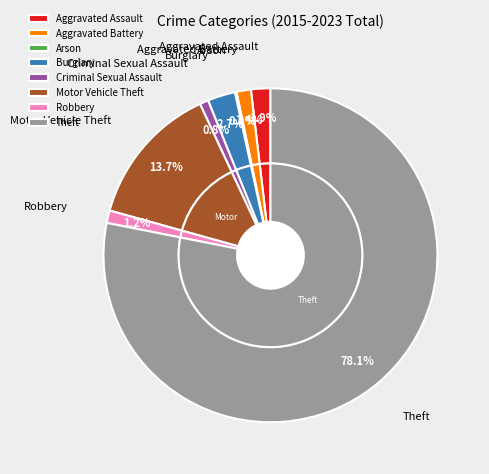

Count the number of slices in the pie.

8